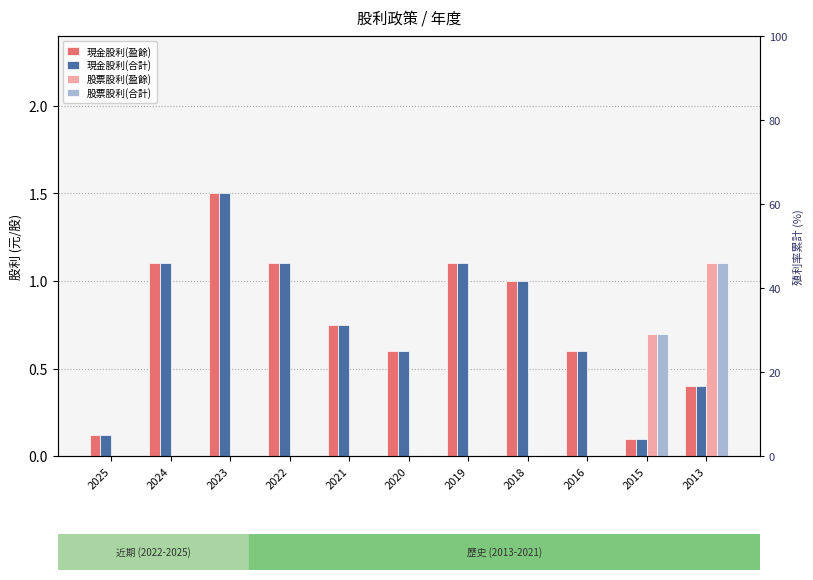

At which category is the sum across all series the highest?

2023